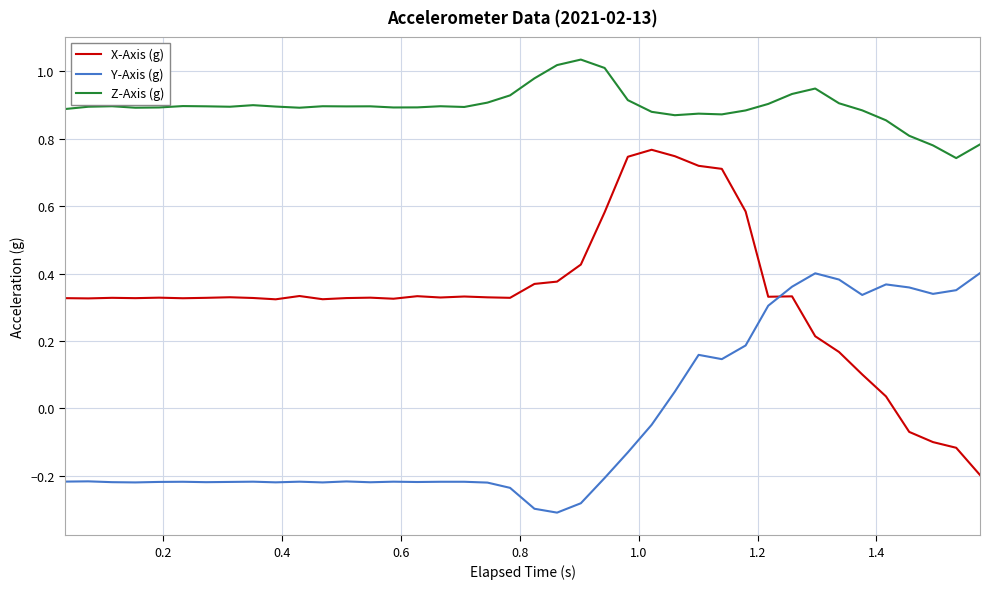

Which series has the largest range (max minus min)?

X-Axis (g)